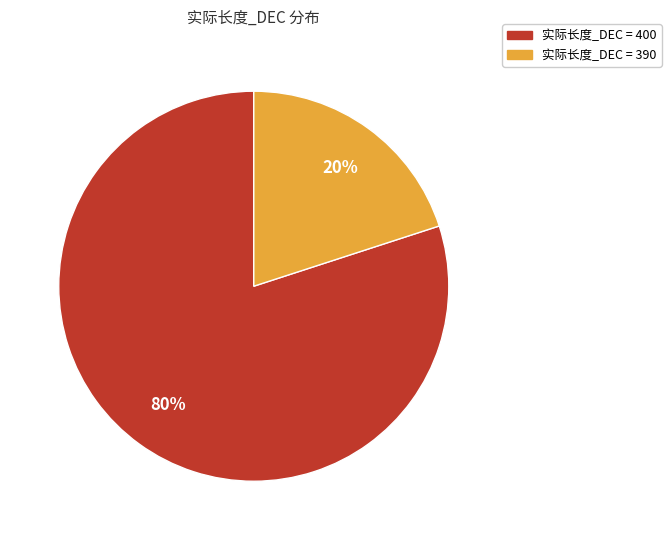

To the nearest percent, what is the difference between the largest and smallest slice percentages?

60%